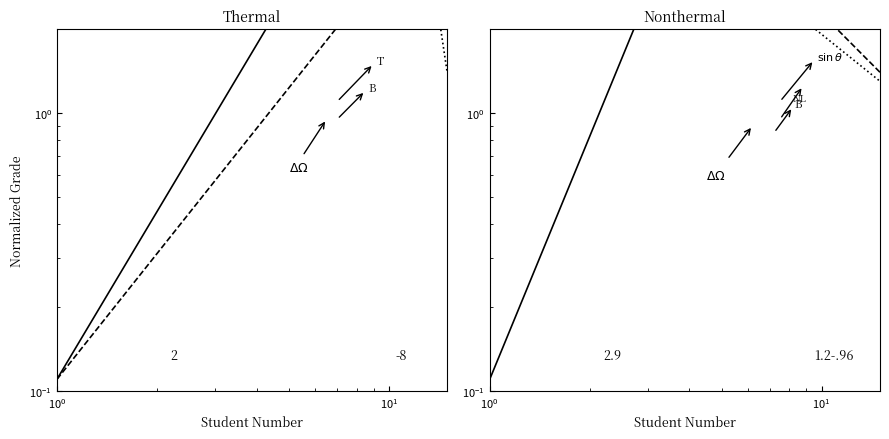

Which series has the largest range (max minus min)?

Grade 9